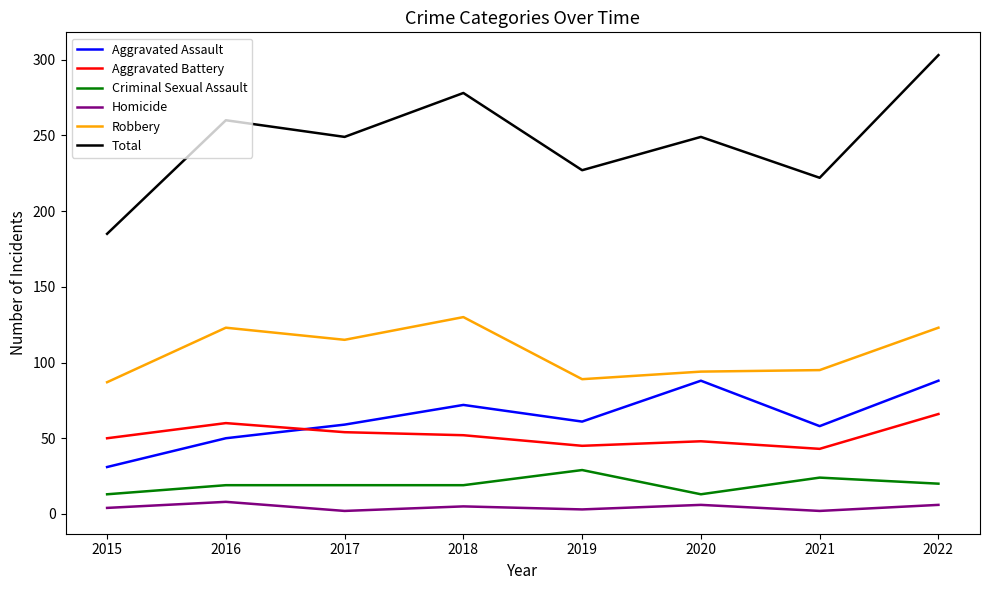

Which series has the widest spread of values?

Total